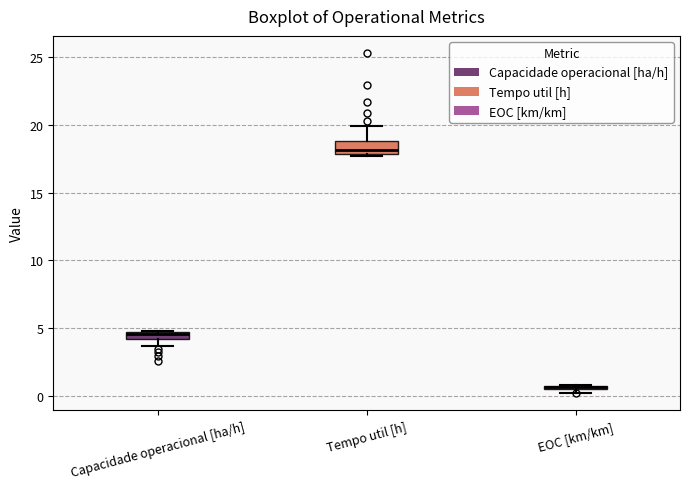

Where is the lower edge of the box for Tempo util [h] on the y-axis? The values are not printed on the chart, so give them approximately, as read against the axis.

18.0